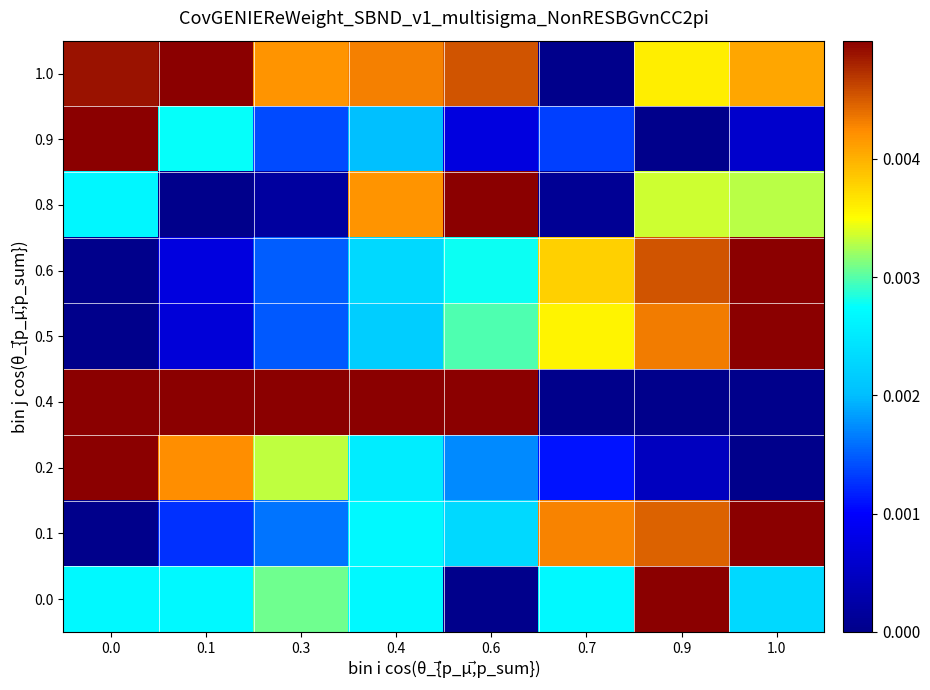

Which has a higher value, 0.4 or 1.0?

0.4